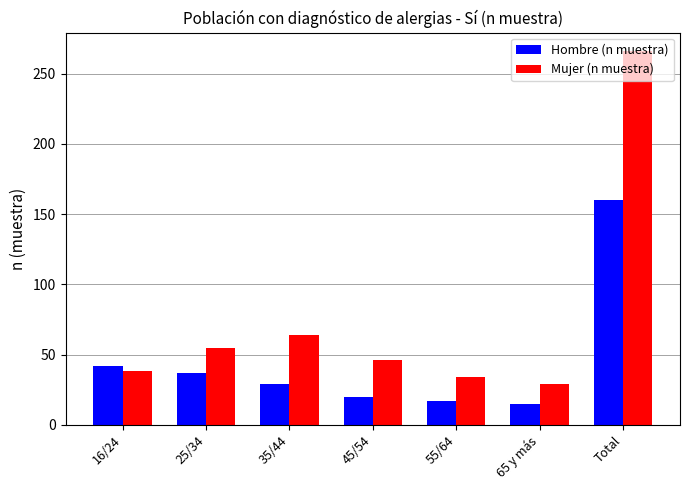

List the labels in order of Mujer (n muestra) value, largest first.

Total, 35/44, 25/34, 45/54, 16/24, 55/64, 65 y más